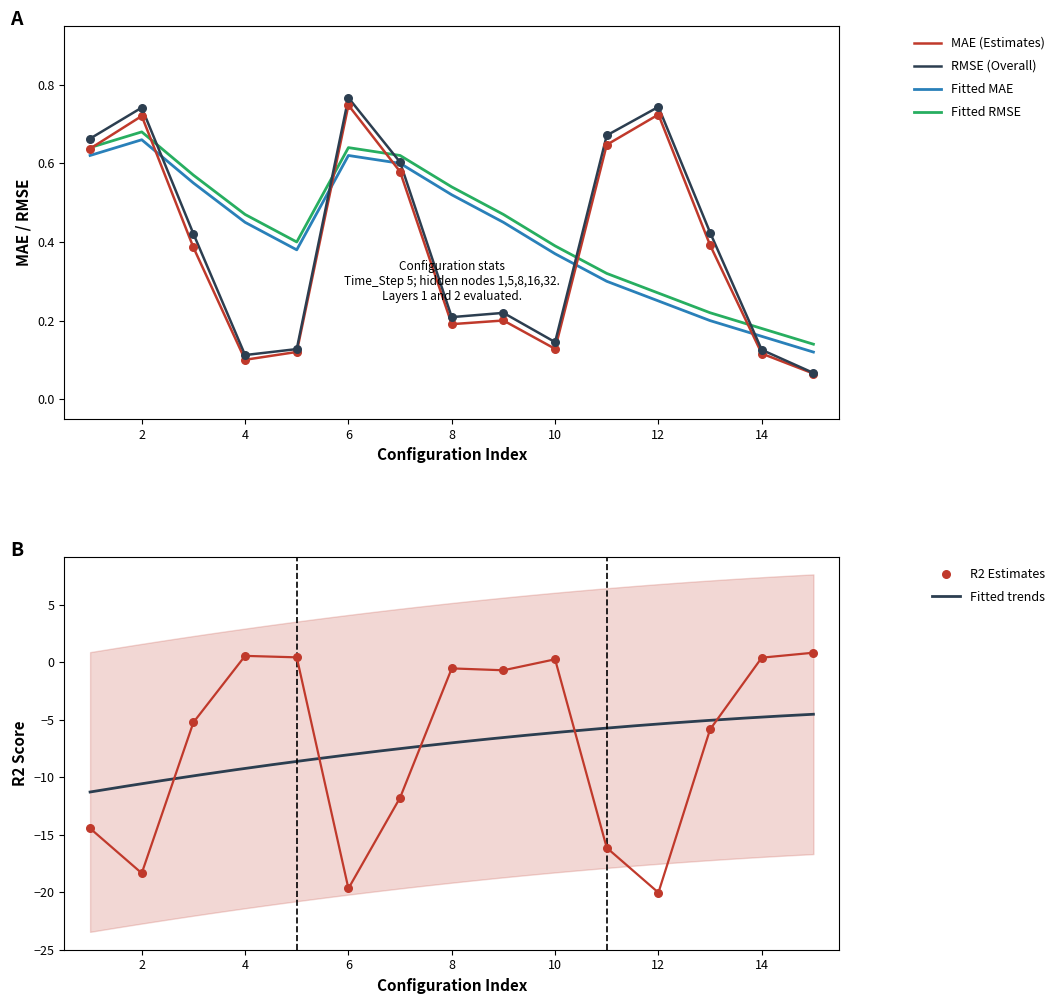

Which series has the largest Y range (max minus min)?

R2_Score